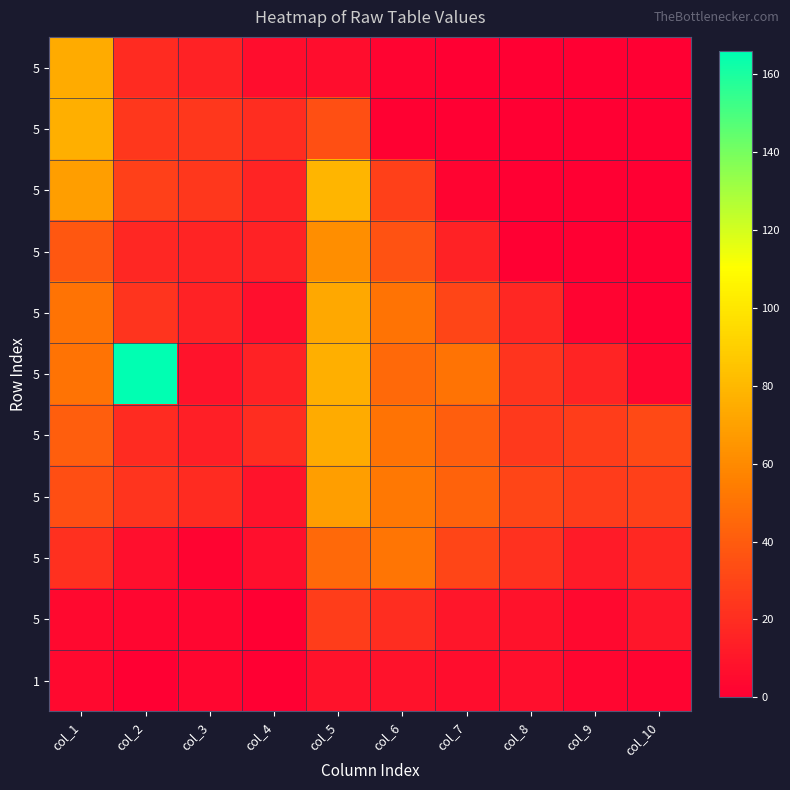

What is the total value across all series at col_6?

344